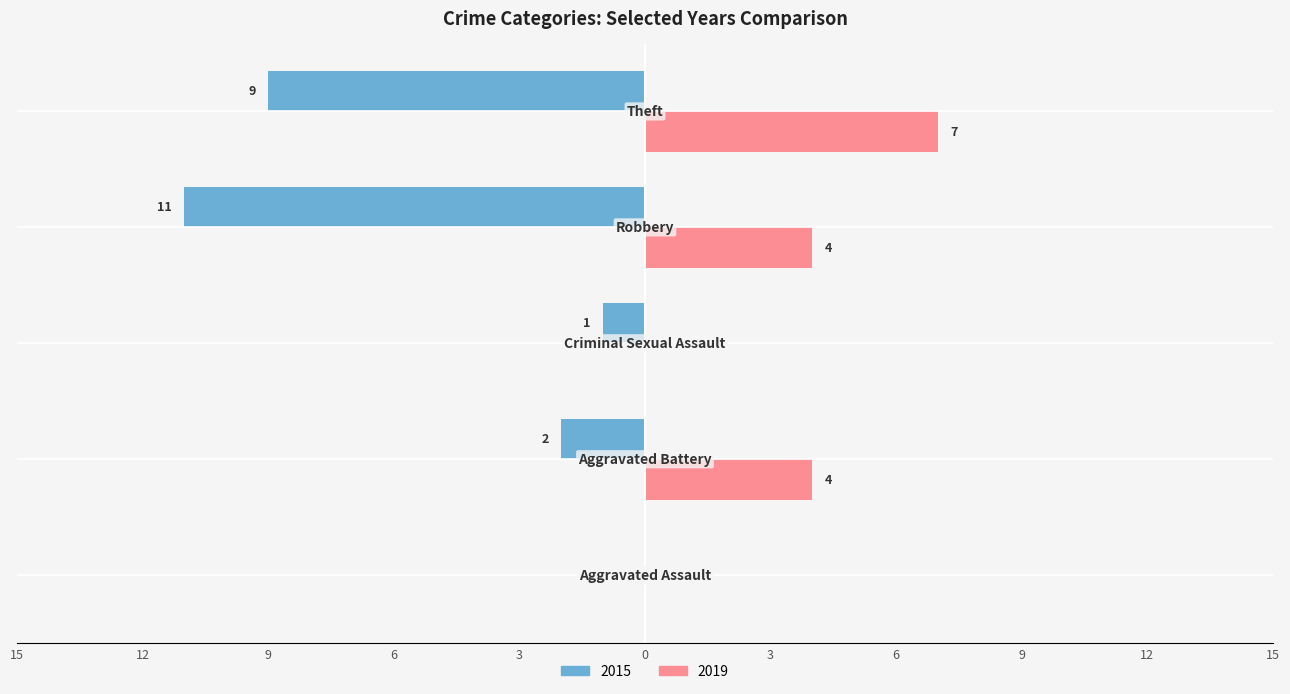

What is the label of the 4th bar from the left?

Robbery